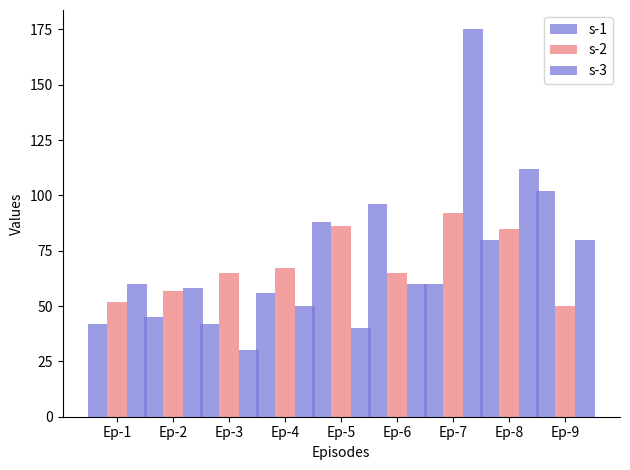

How many data points in s-3 are less than 60?

4